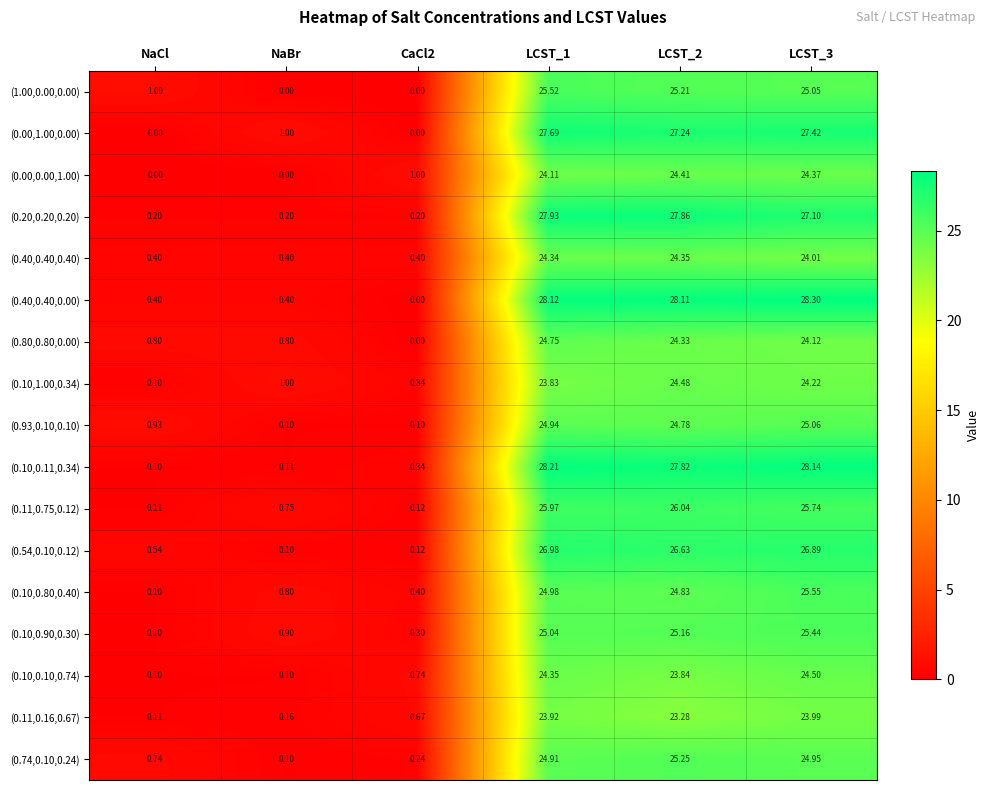

Which category has the lowest value in the (0.10,0.11,0.34) series?

NaCl